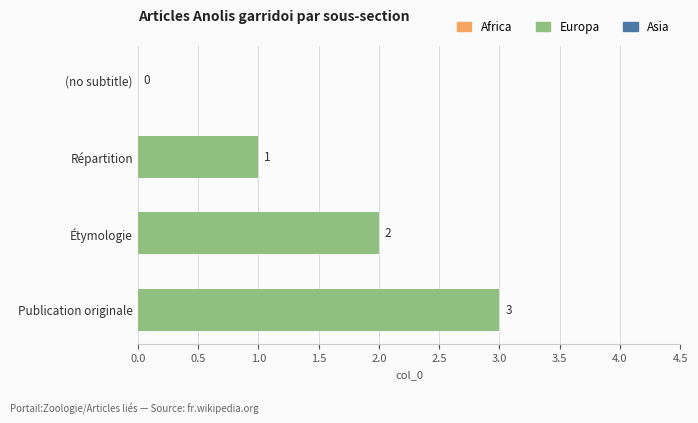

At which category does the chart reach its peak across all series?

Publication originale